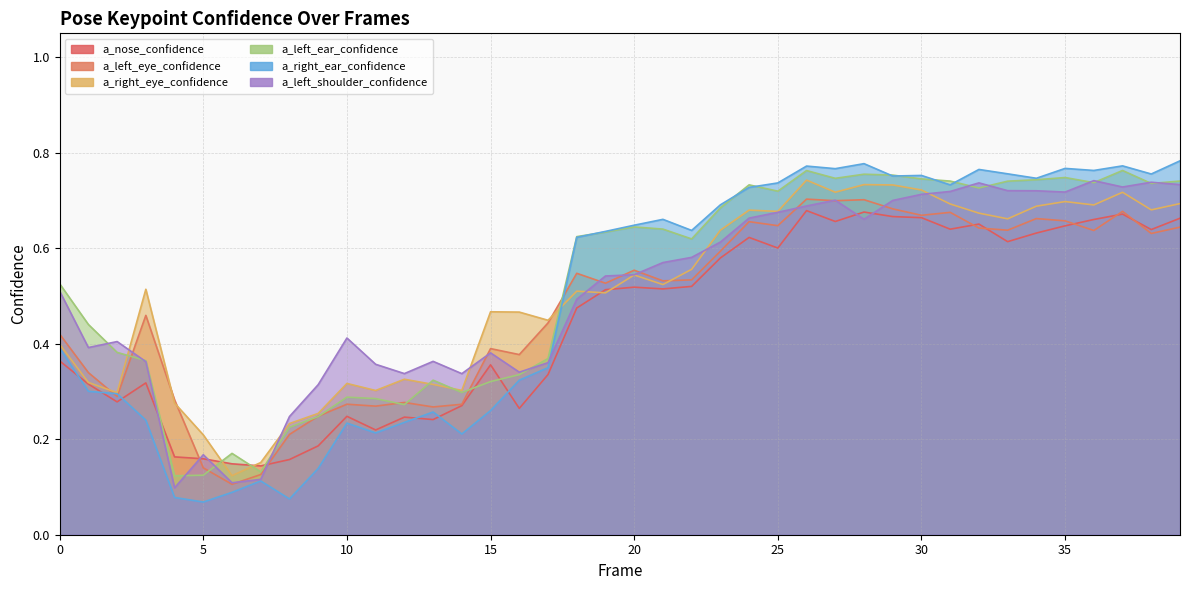

What is the sum of all a_right_eye_confidence values?

20.2